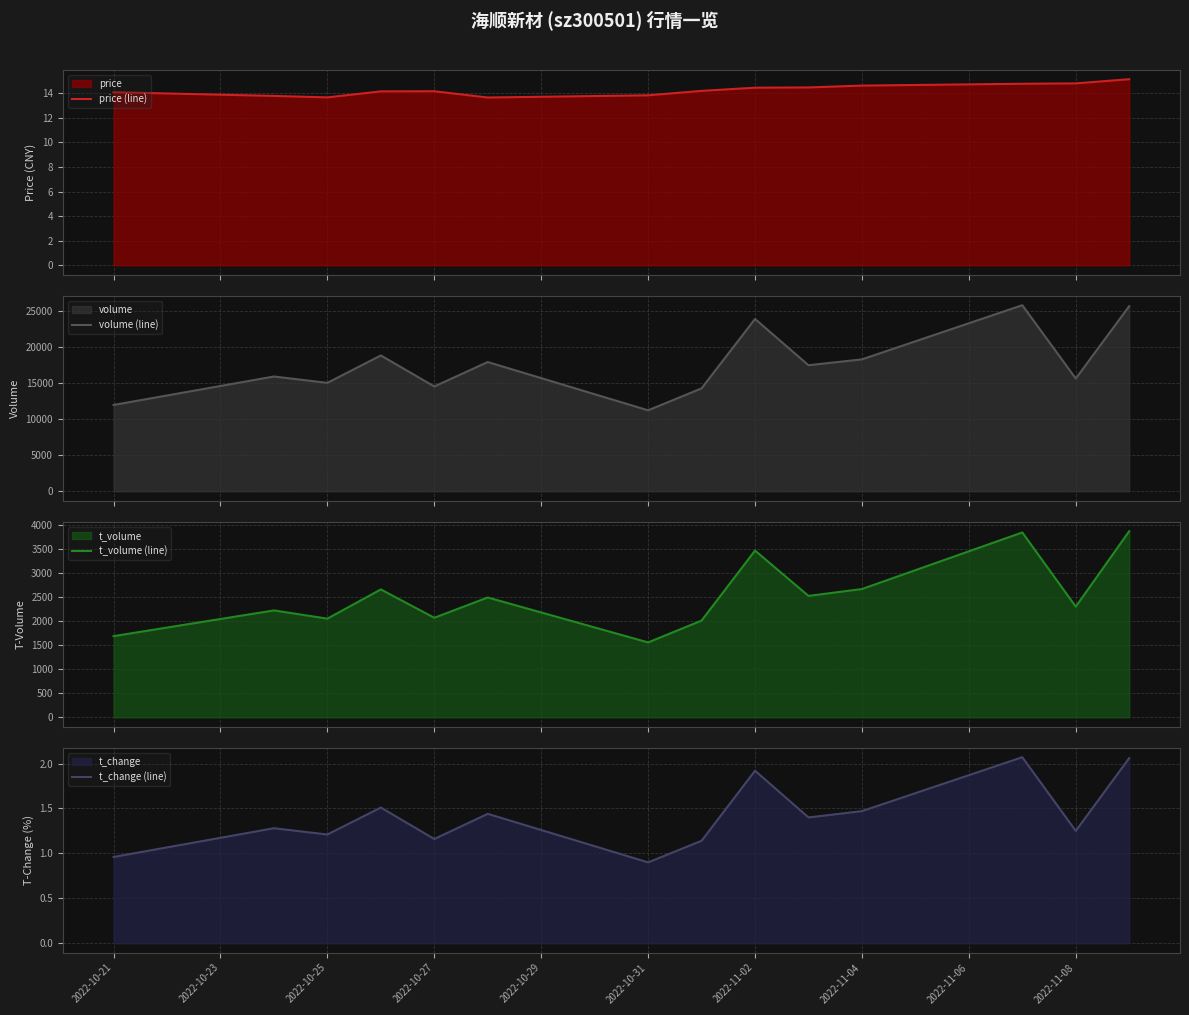

How many interior local peaks does the volume (line) series have?

5